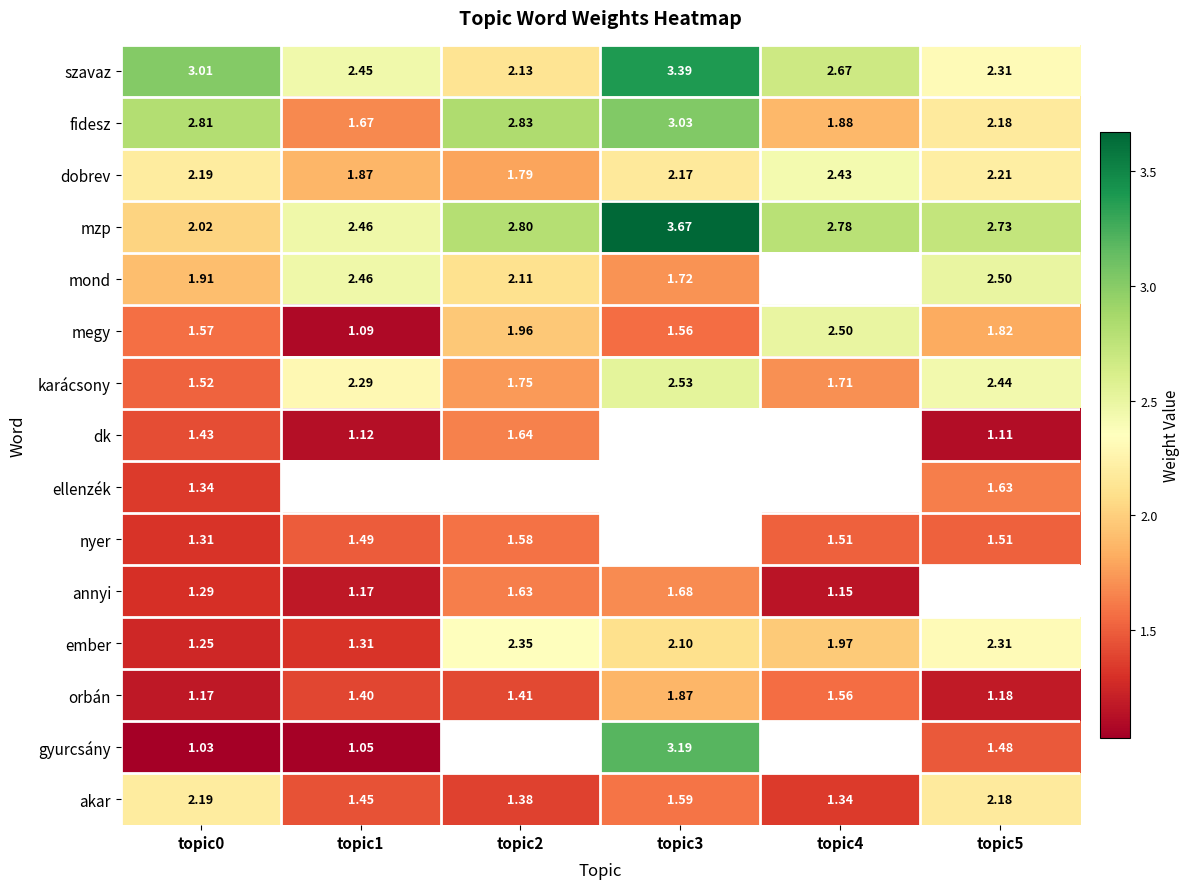

Is the value of fidesz at topic2 greater than the value of ember at topic2?

Yes